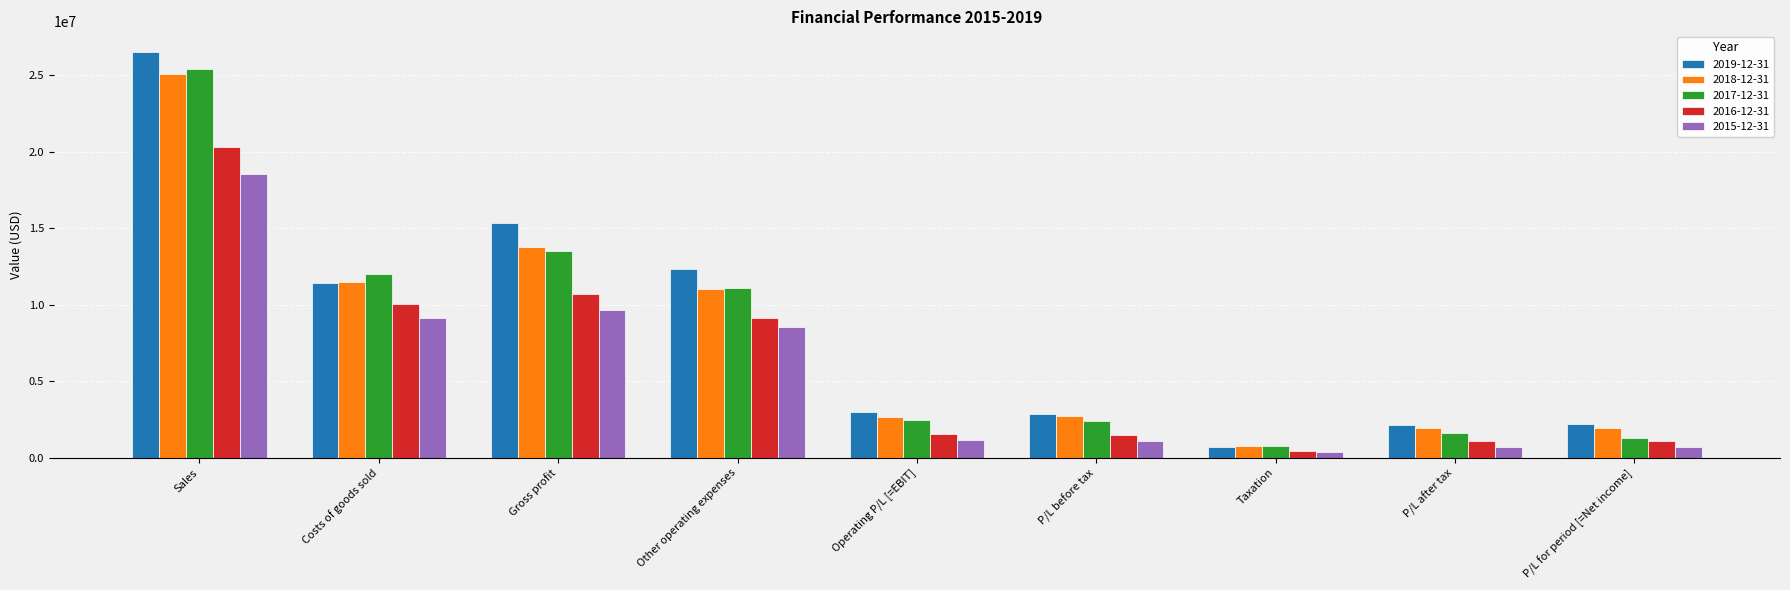

What is the label of the 2nd bar from the left?

Costs of goods sold